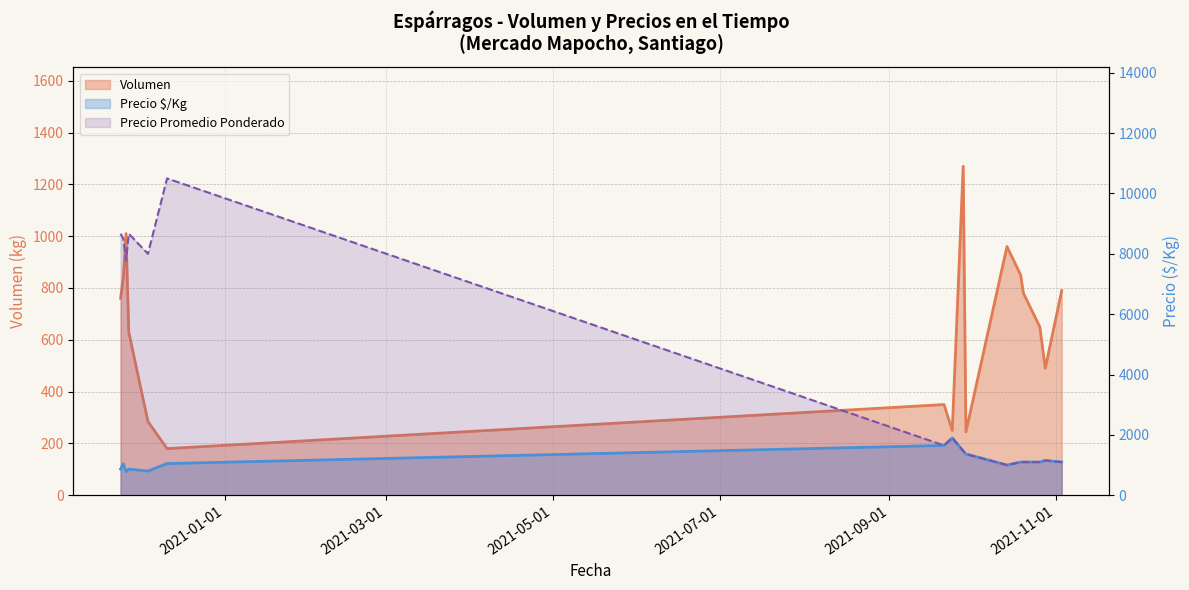

Read the Volumen value at 2021-09-28, to the nearest 10.

1270